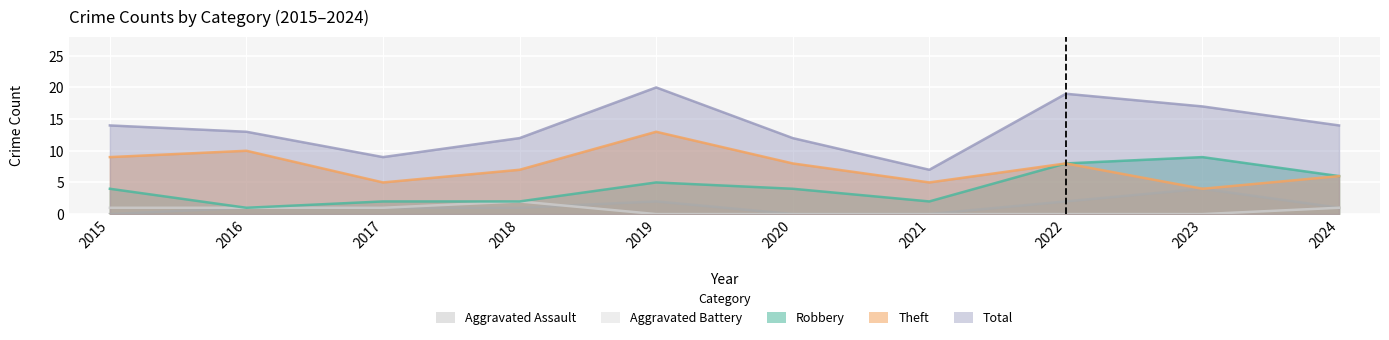

Which series has the widest spread of values?

Total